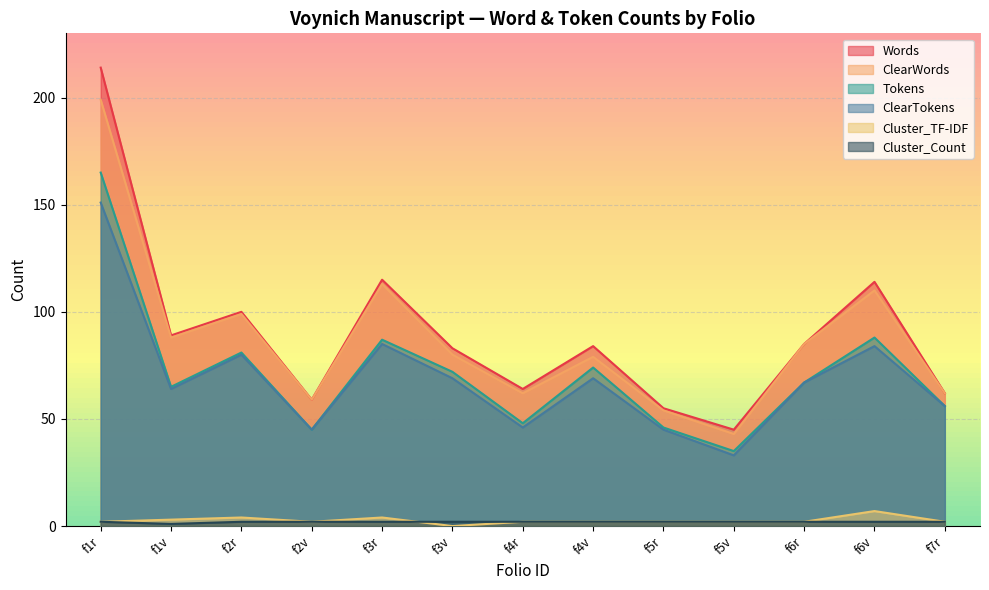

At which label does Tokens reach its peak?

f1r